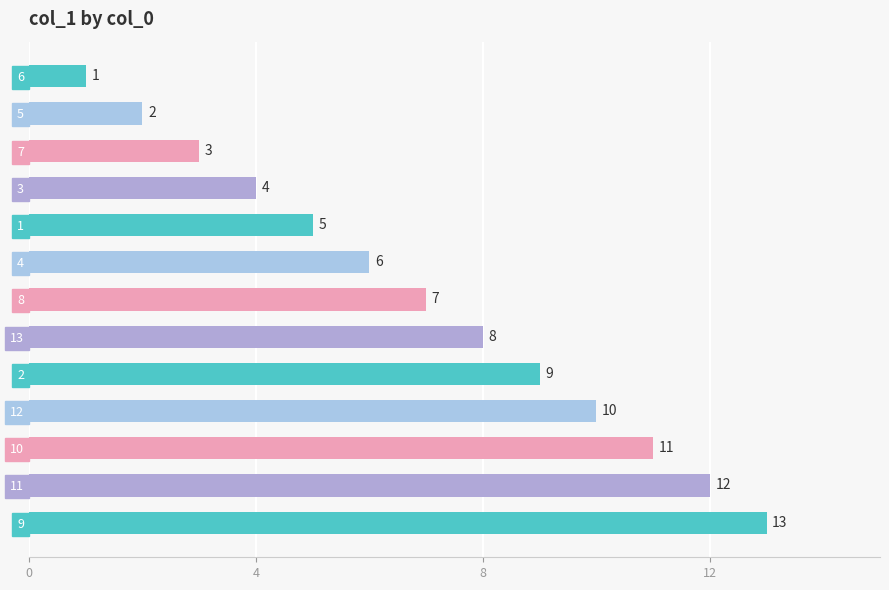

What is the label of the 8th bar from the bottom?

4